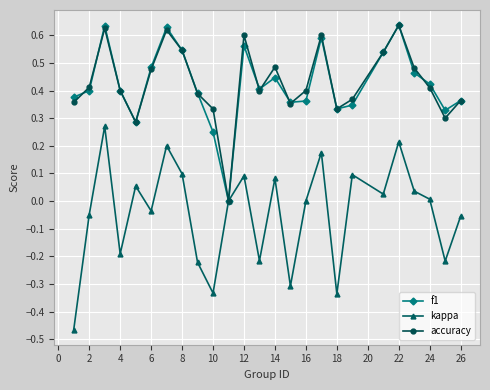

Which series has the largest range (max minus min)?

kappa